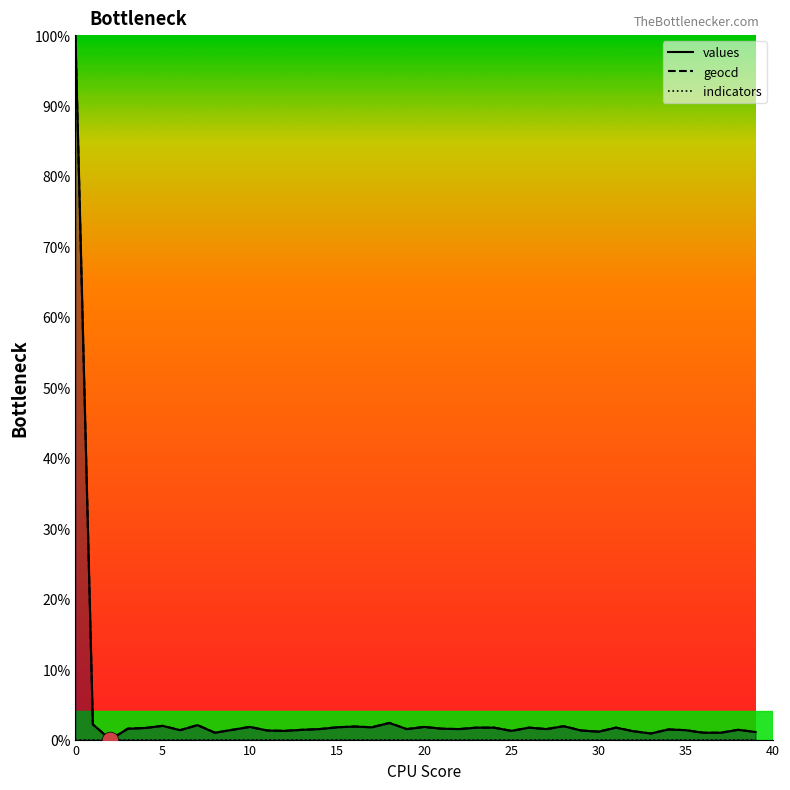

At how many categories does at least one series exceed 80?

1